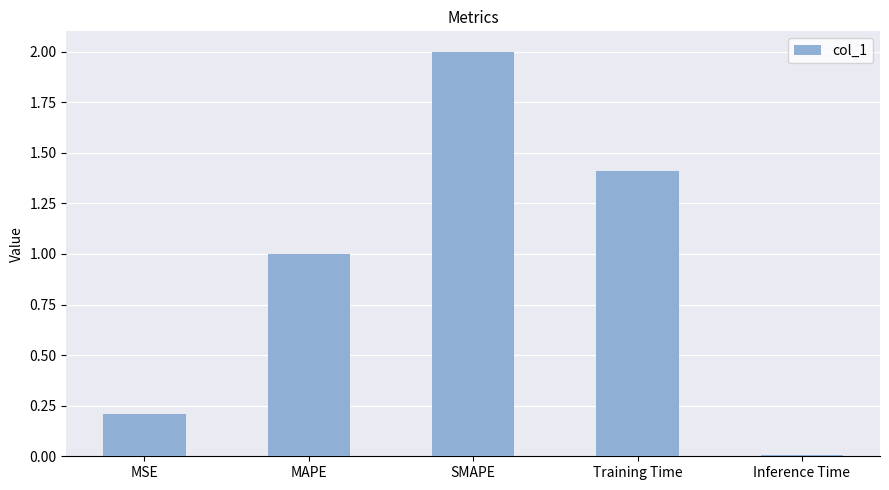

How many bars are there in total?

5